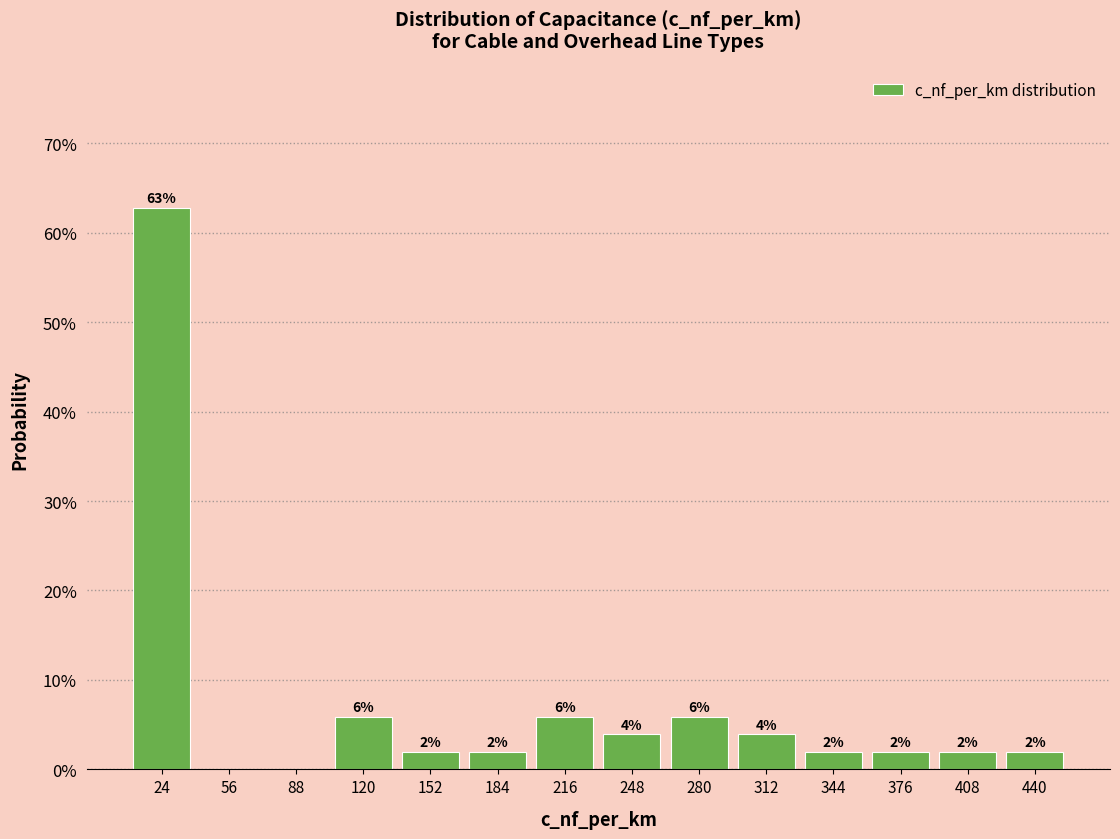

Which range on the x-axis has the tallest bar?

8 to 40